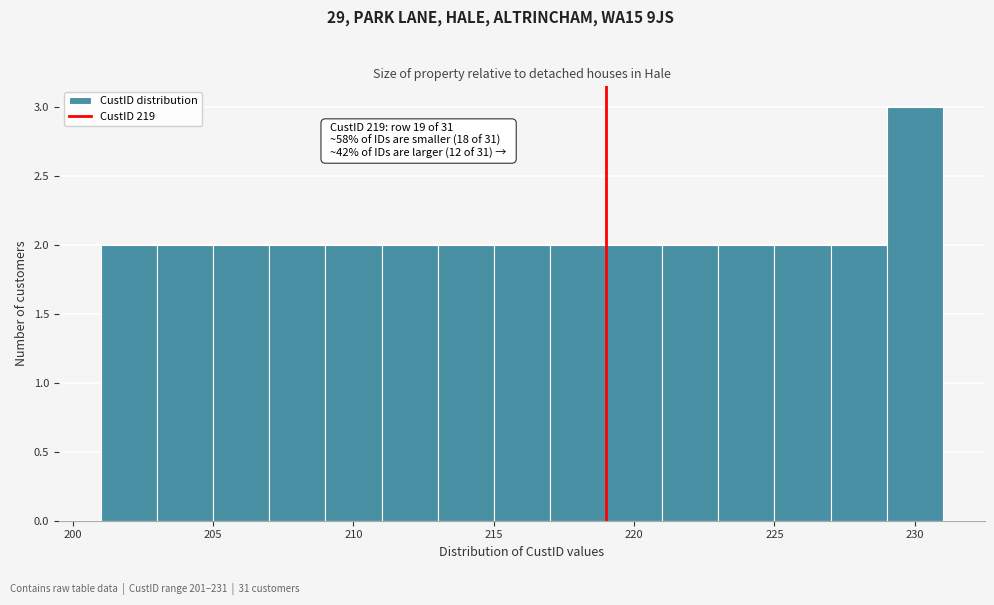

Which range on the x-axis has the tallest bar?

229 to 231